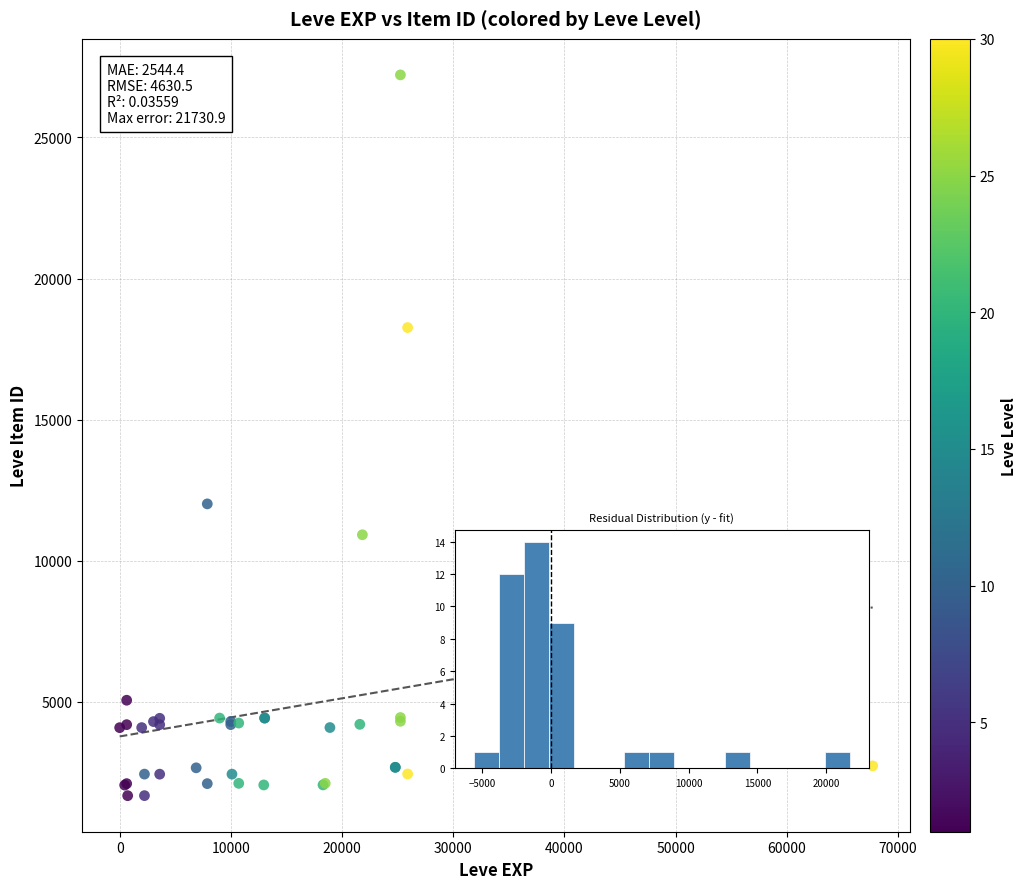

What Y value in the scatter plot is closest to 14448?

12018